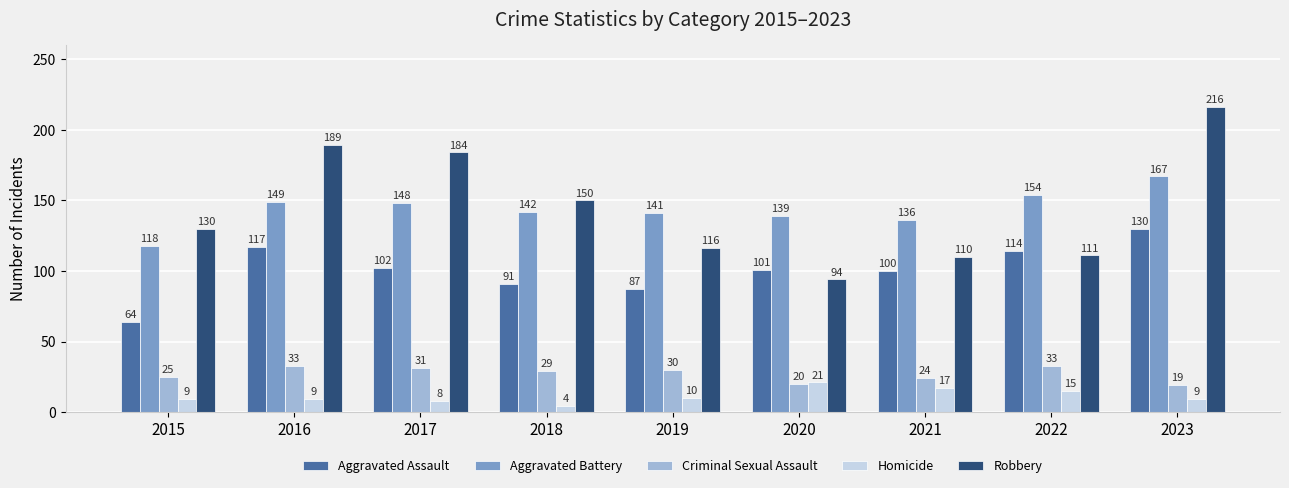

What is the lowest value of the Homicide series?

4